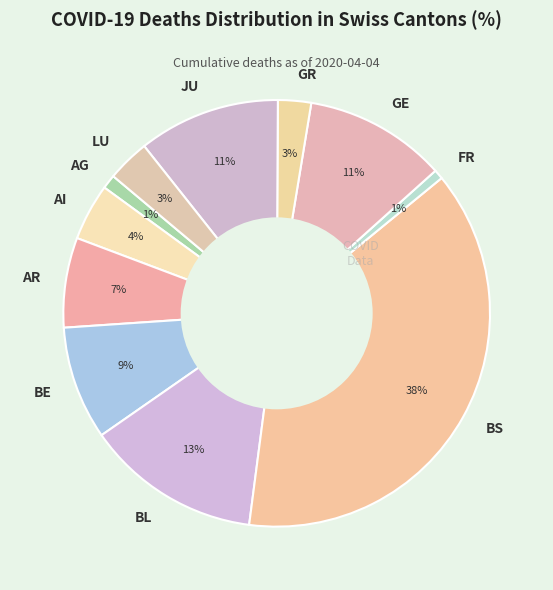

Which has a higher value, AR or FR?

AR